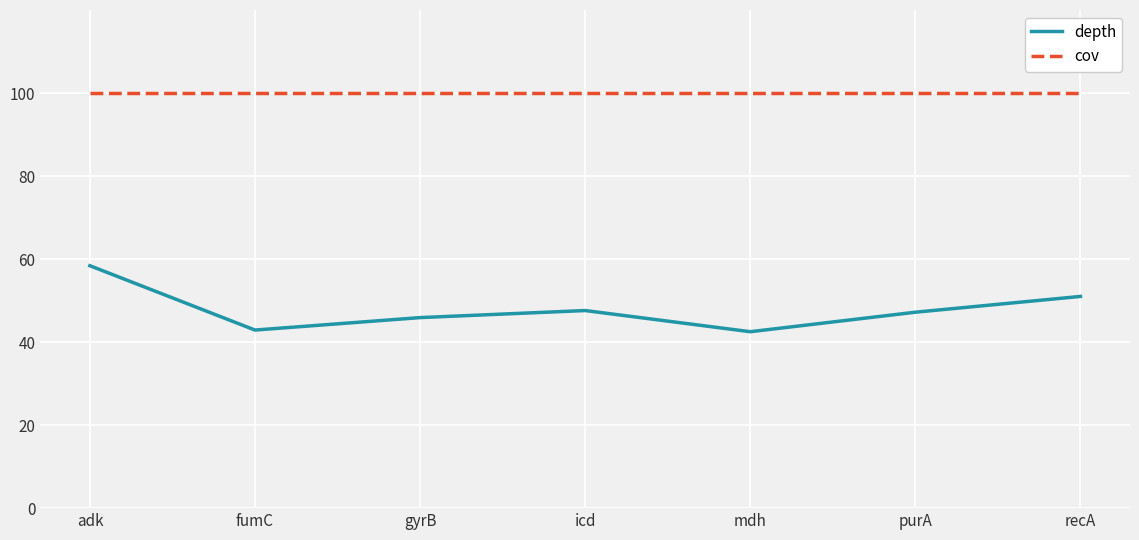

Read the cov value at icd.

100.0